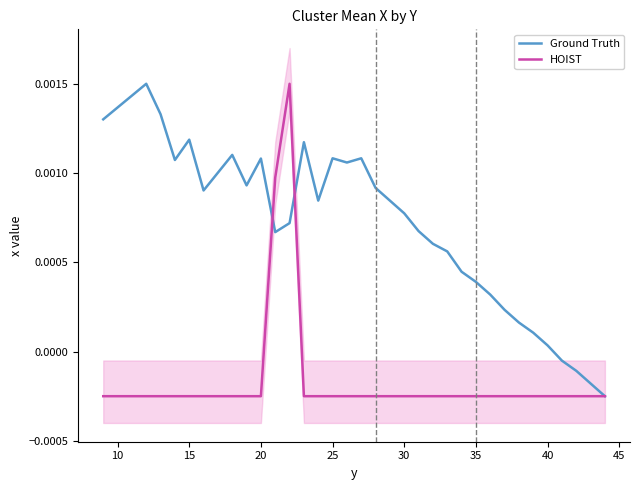

The HOIST series shows -0.0 at 35. True or false?

False